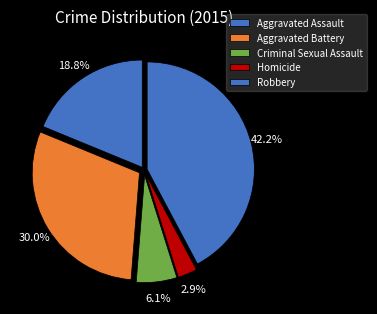

To the nearest percent, what percentage of the pie is Robbery?

42%